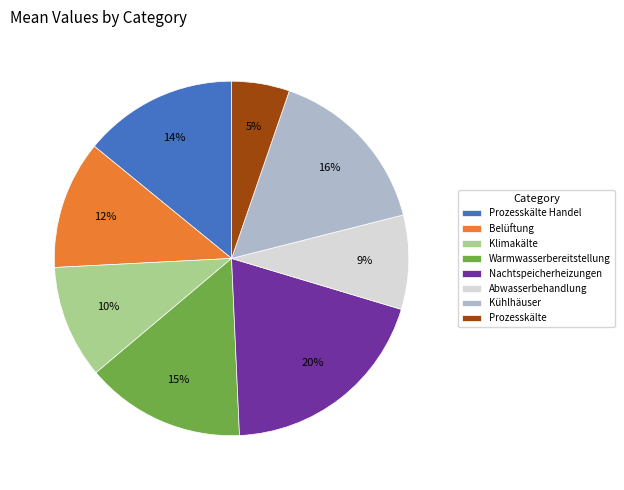

What is the smallest slice in the pie chart?

Prozesskälte